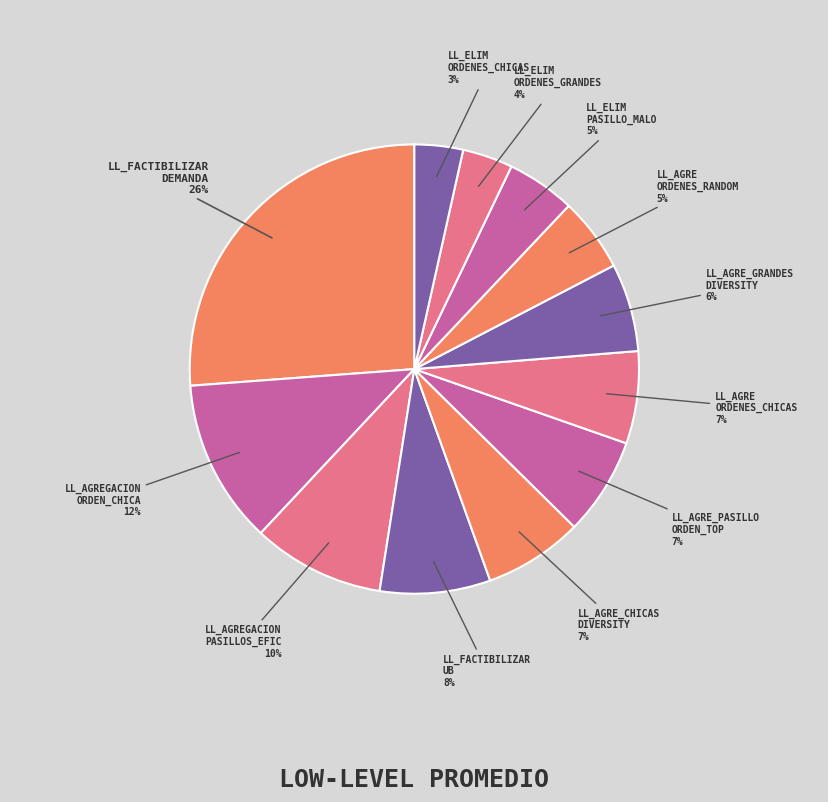

Rank the categories by value from lowest to highest.

LL_eliminacion_ordenes_chicas, LL_eliminacion_ordenes_grandes, LL_eliminacion_pasillo_malo, LL_agregacion_ordenes_random, LL_agregacion_ordenes_grandes_diversity, LL_agregacion_ordenes_chicas, LL_agregacion_pasillo_orden_top, LL_agregacion_ordenes_chicas_diversity, LL_factibilizar_UB, LL_agregacion_pasillos_eficientes, LL_agregacion_orden_chica, LL_factibilizar_demanda